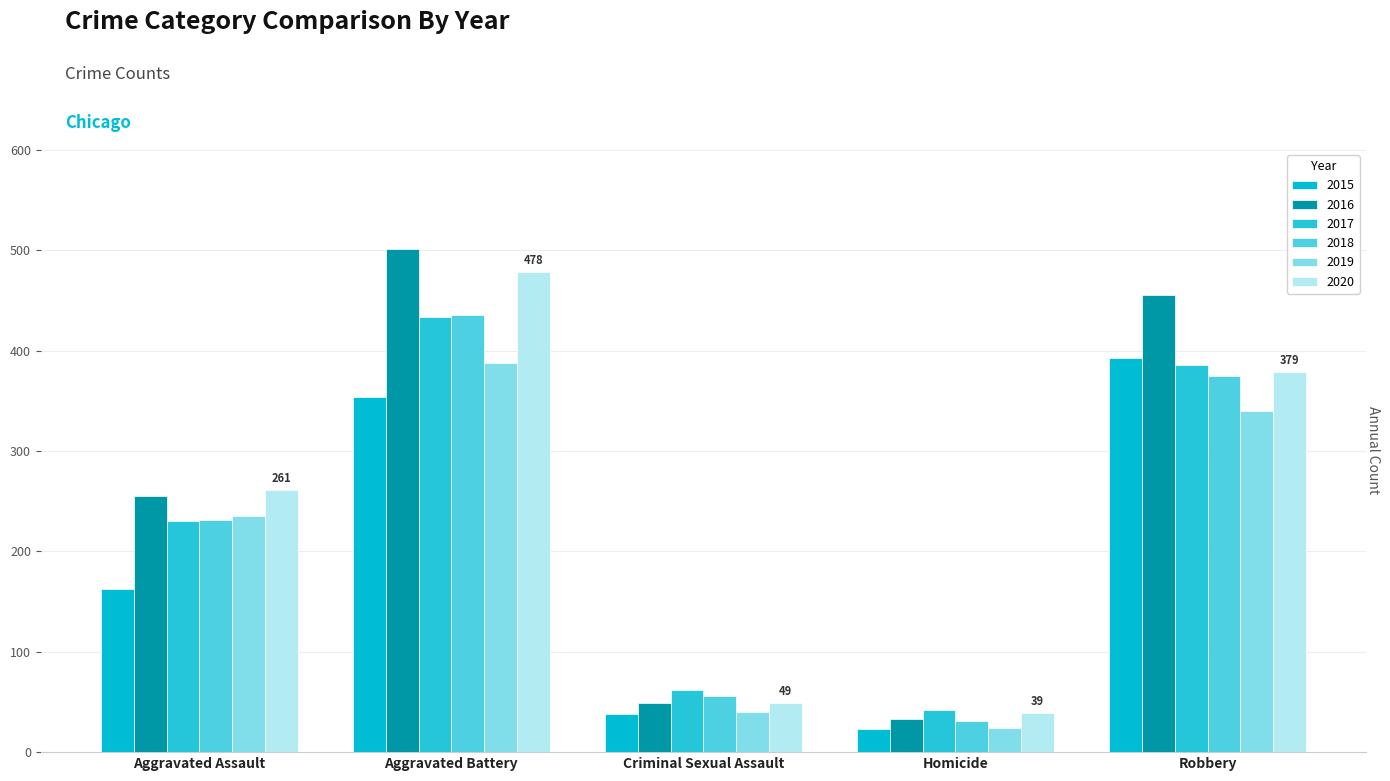

What is the total value across all series at Homicide?

192